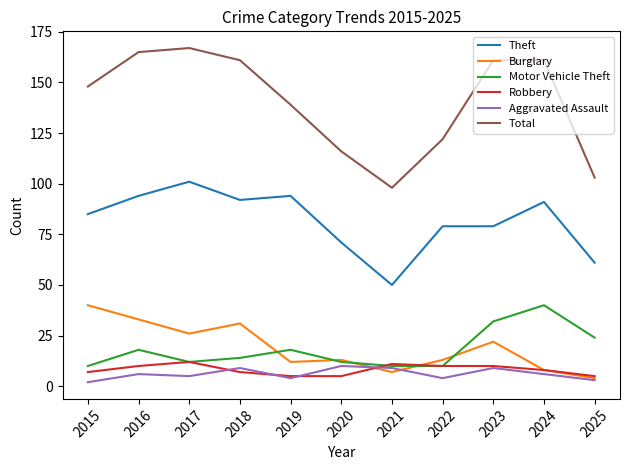

Reading left to right, what are all the values shown in this chart?

Theft: 85	94	101	92	94	71	50	79	79	91	61
Burglary: 40	33	26	31	12	13	7	13	22	8	4
Motor Vehicle Theft: 10	18	12	14	18	12	10	10	32	40	24
Robbery: 7	10	12	7	5	5	11	10	10	8	5
Aggravated Assault: 2	6	5	9	4	10	9	4	9	6	3
Total: 148	165	167	161	139	116	98	122	161	161	103